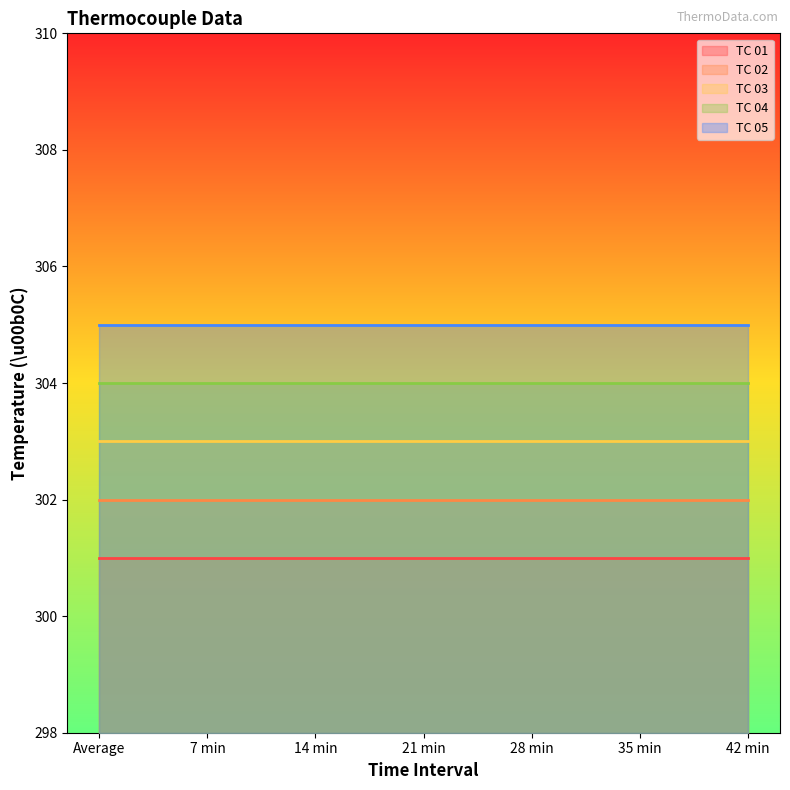

Which category has the lowest value across all series?

Average